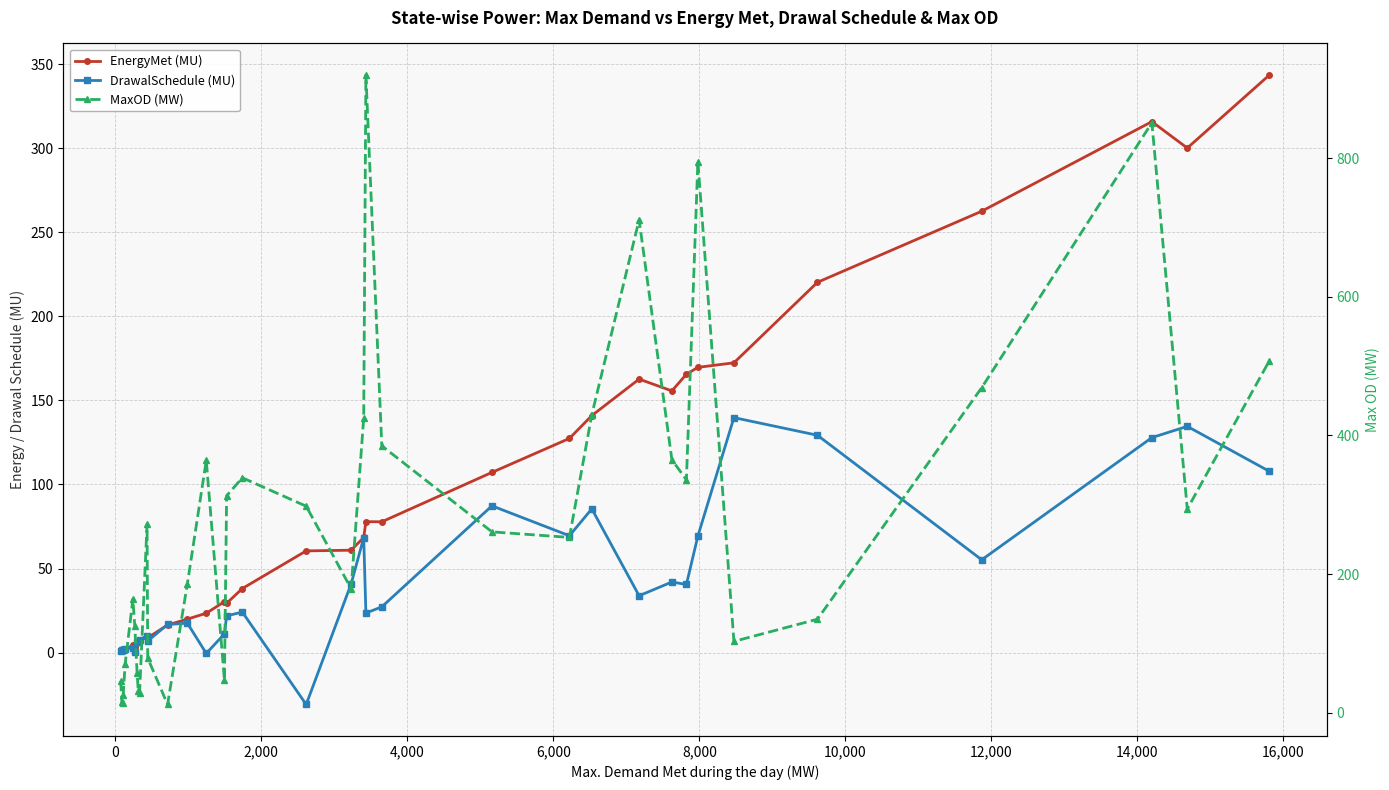

The value of MaxOD (MW) at 26 is 156.7. True or false?

False